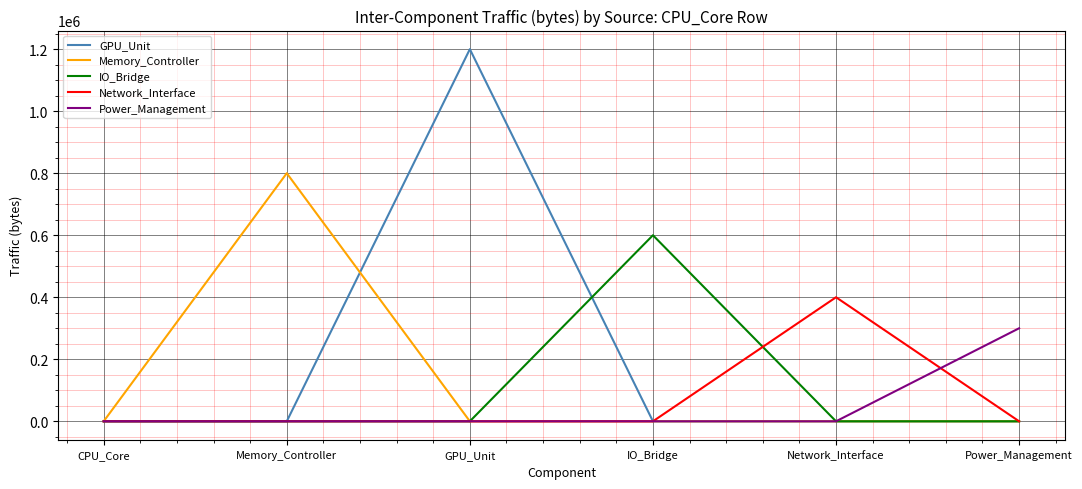

At which category does GPU_Unit reach its first local peak?

GPU_Unit